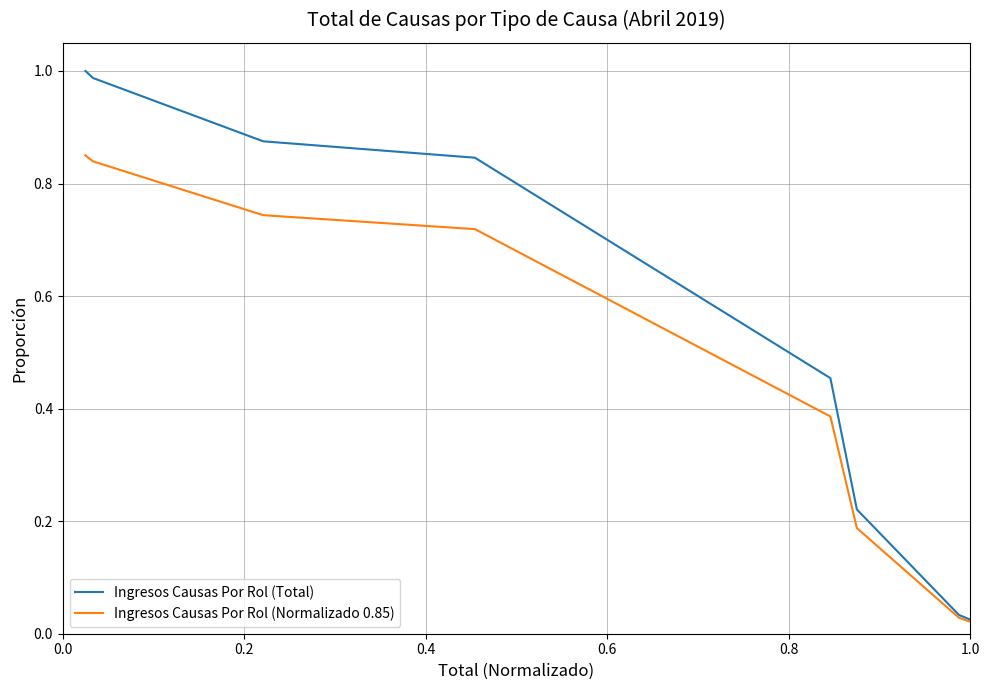

Which series has the largest range (max minus min)?

Ingresos Causas Por Rol (Total)